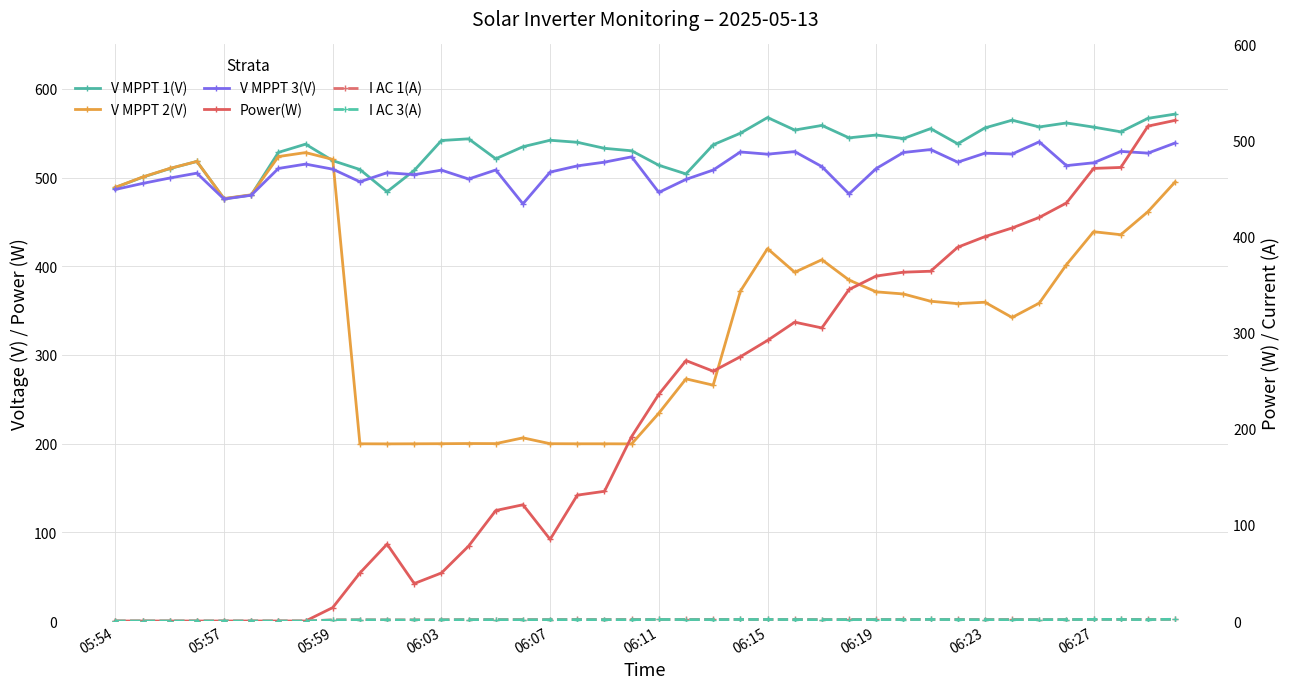

What is the maximum value shown in the chart?

571.5